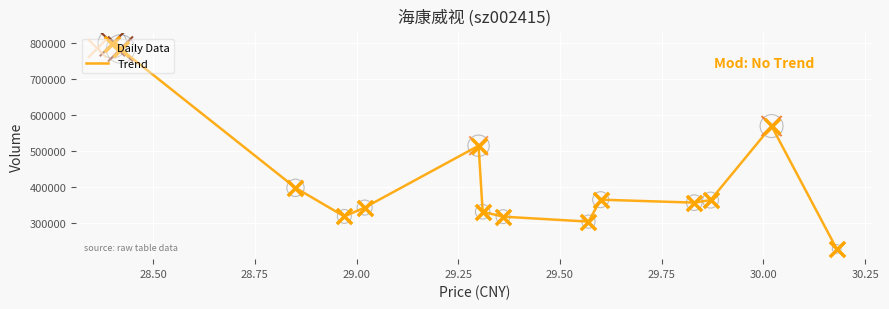

What is the minimum value shown in the chart?

229183